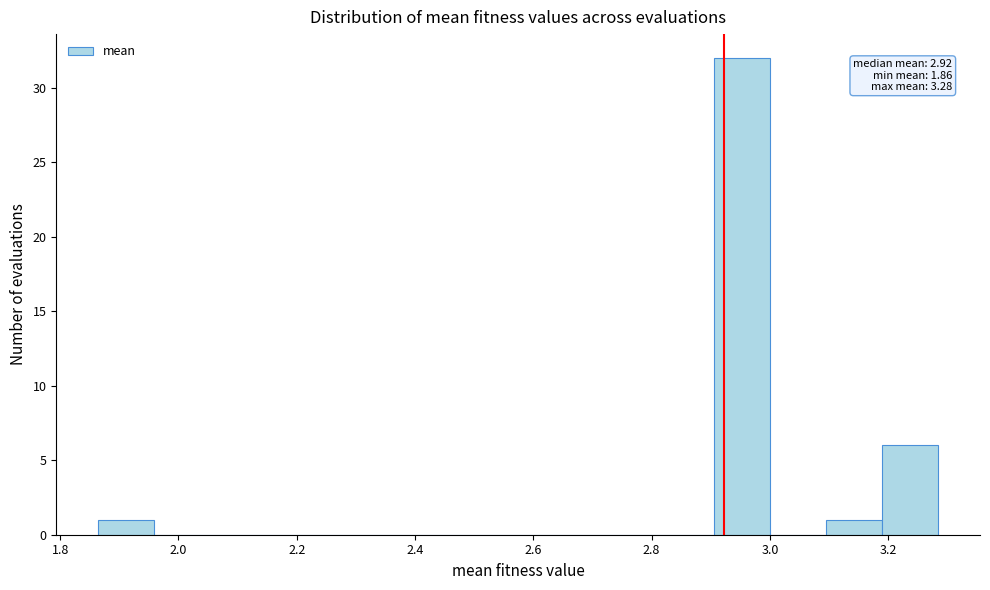

Which range on the x-axis has the tallest bar?

2.90 to 3.00